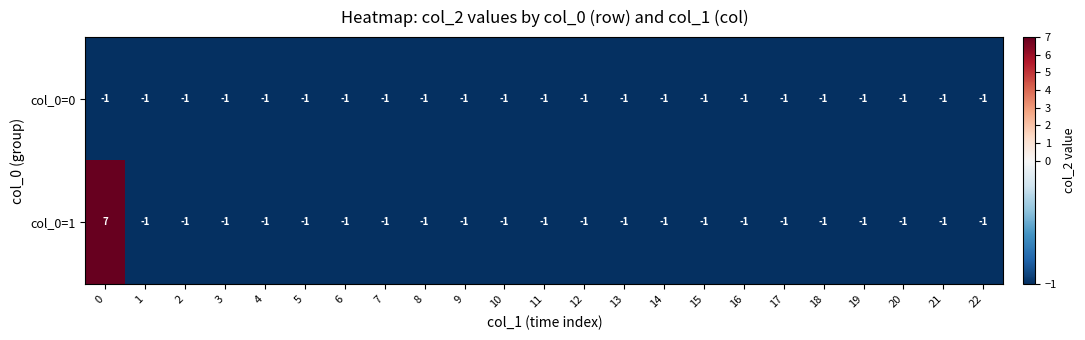

True or false: col_0=1 has a value of -1 at 5.

True